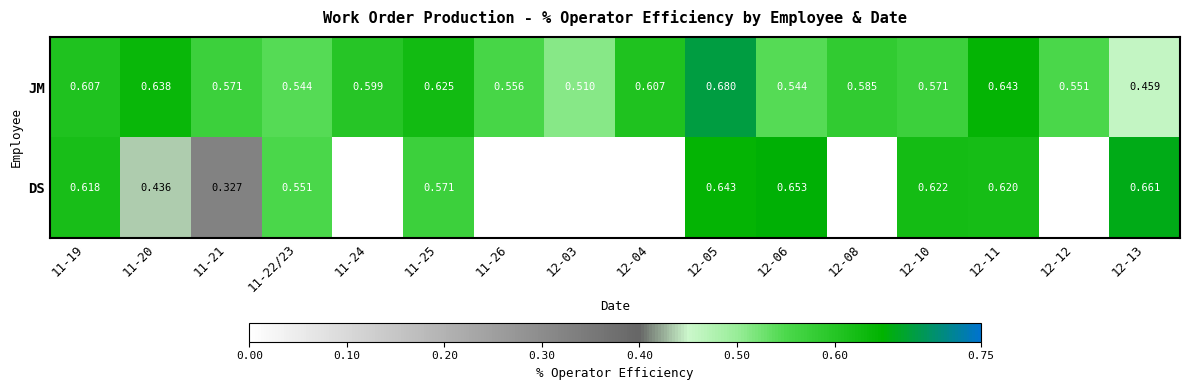

Is the value of JM at 11-25 greater than the value of DS at 12-10?

Yes